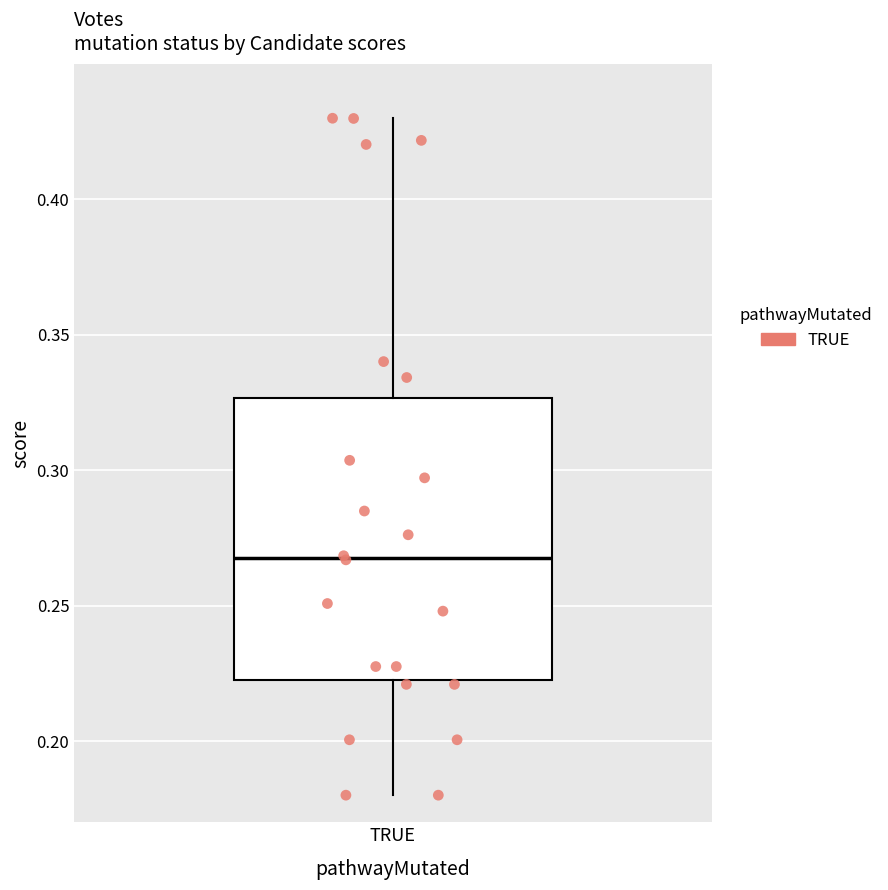

Where is the lower edge of the box for TRUE on the y-axis? The values are not printed on the chart, so give them approximately, as read against the axis.

0.225